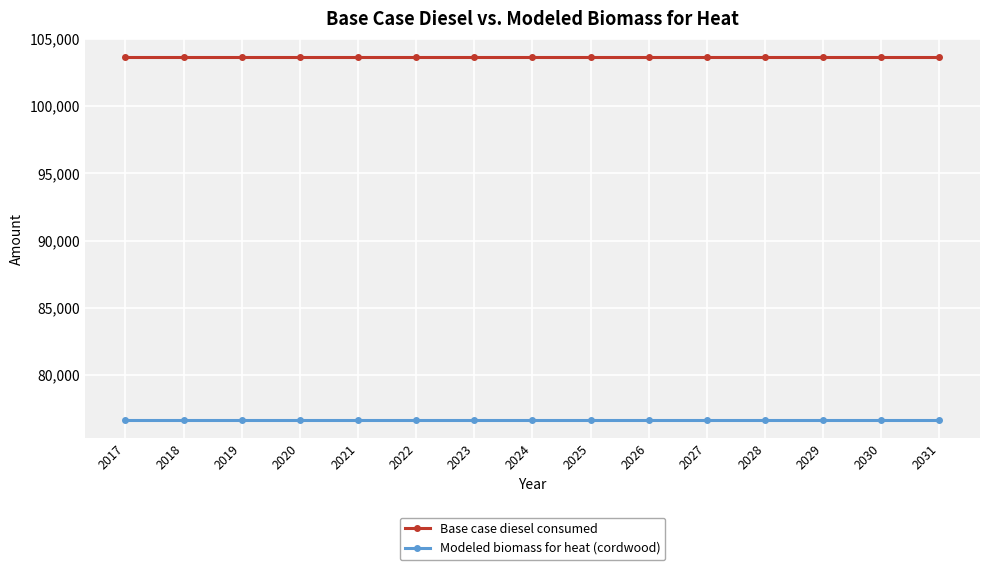

At how many categories does at least one series exceed 91912?

15